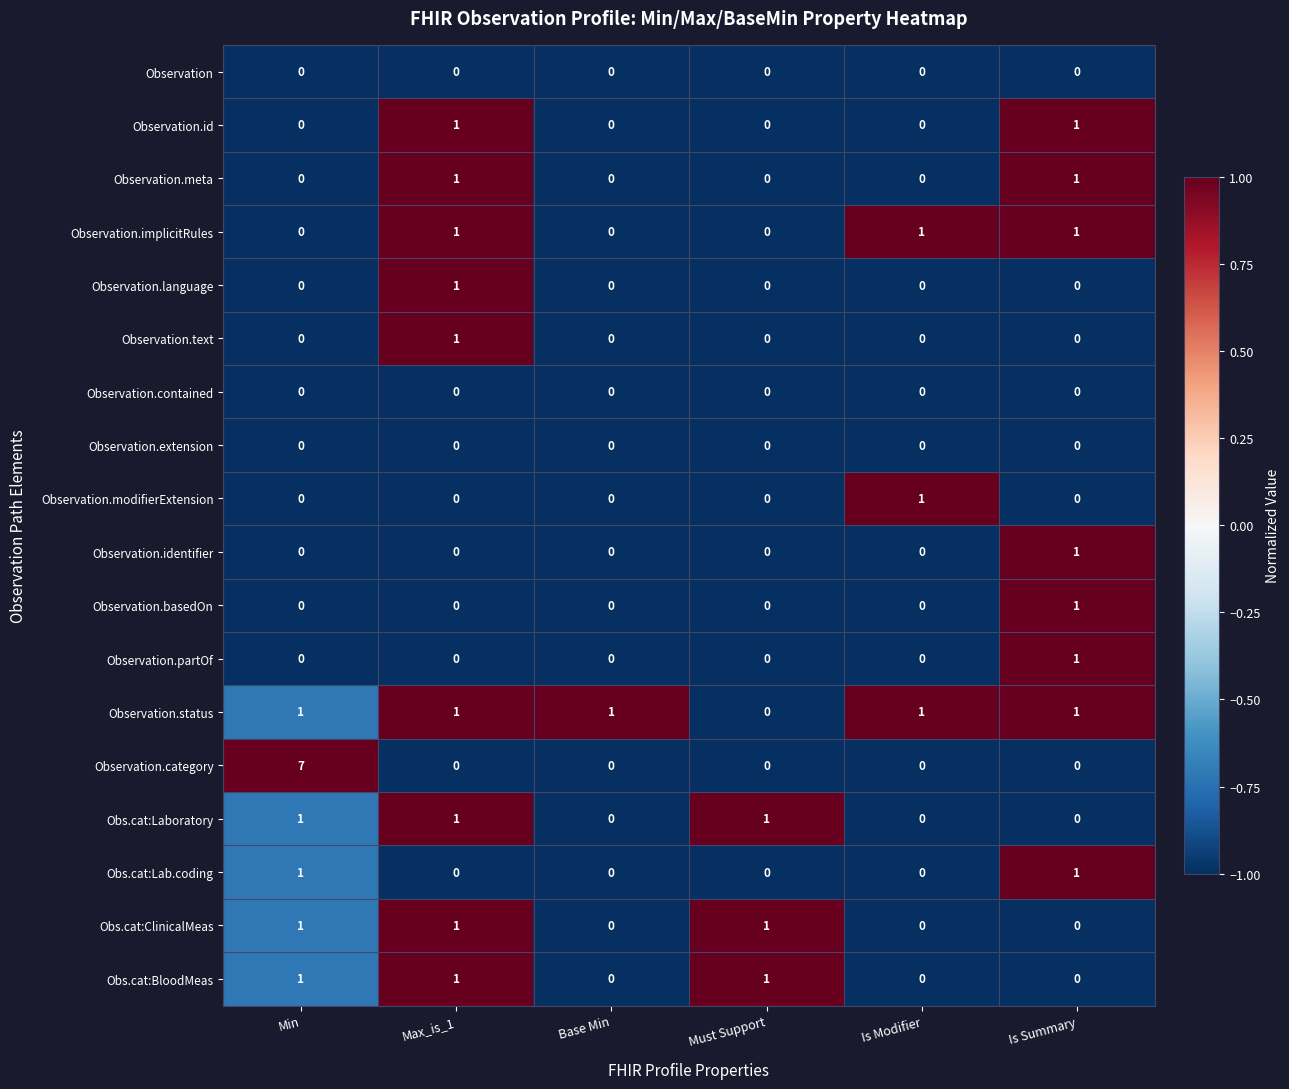

At which category is the sum across all series the highest?

Min